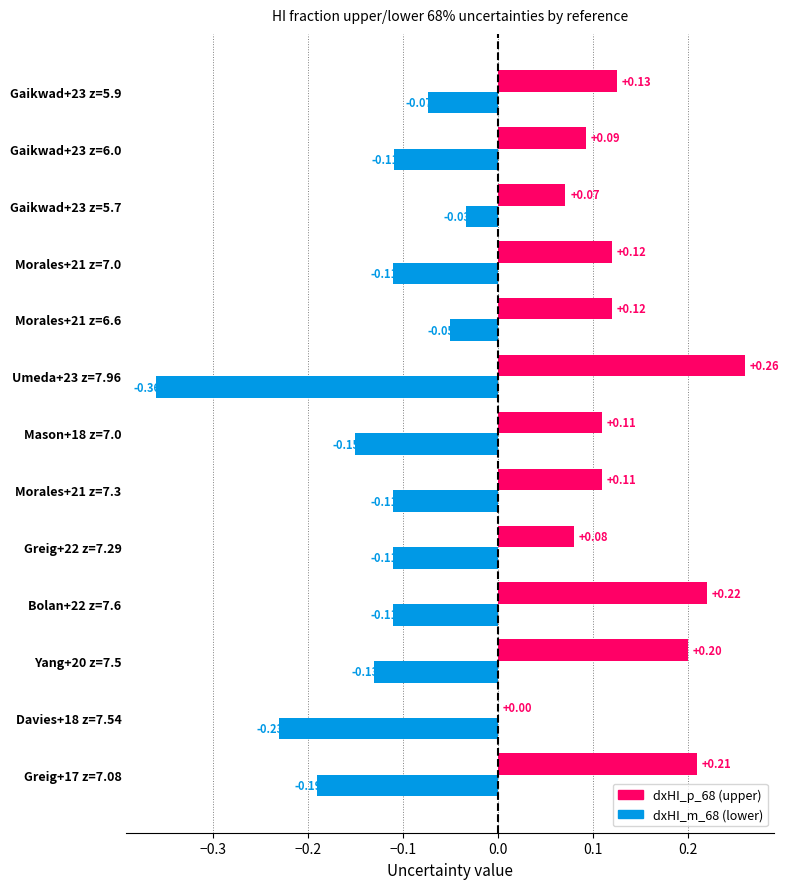

At which category is the sum across all series the highest?

Bolan+22 z=7.6